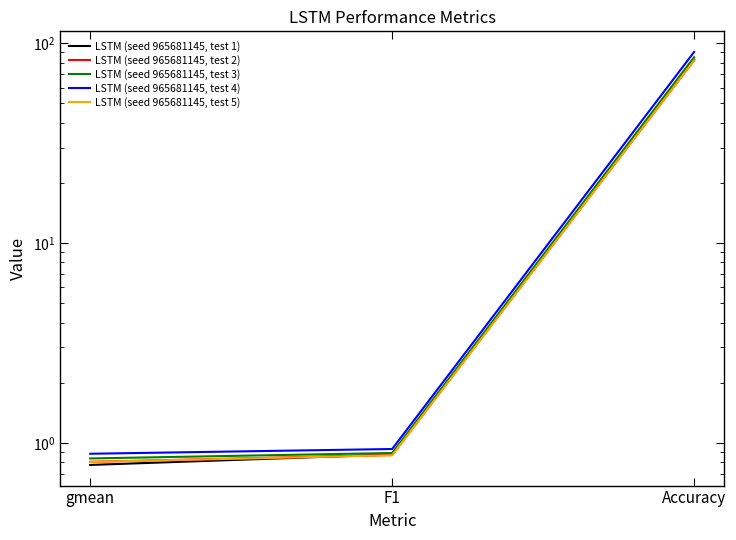

Is it true that LSTM (seed 965681145, test 4) equals 0.9 at F1?

True